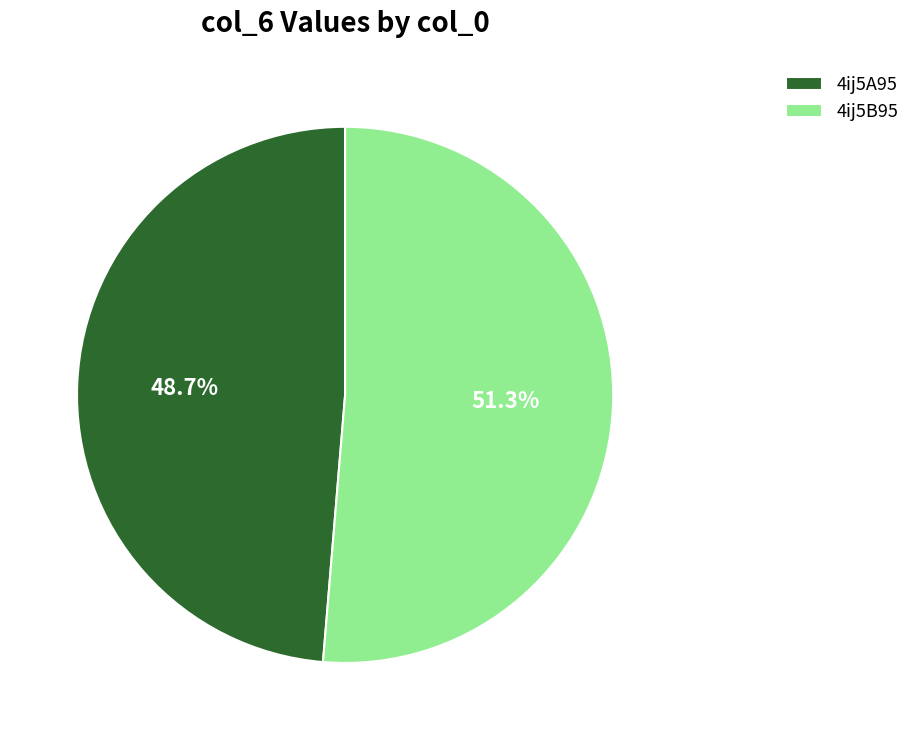

Which slice represents more than half of the pie?

4ij5B95